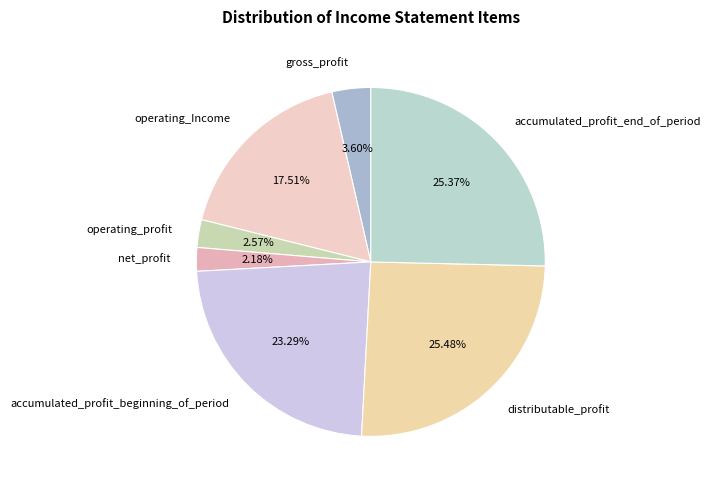

To the nearest percent, what percentage of the pie is accumulated_profit_beginning_of_period?

23%